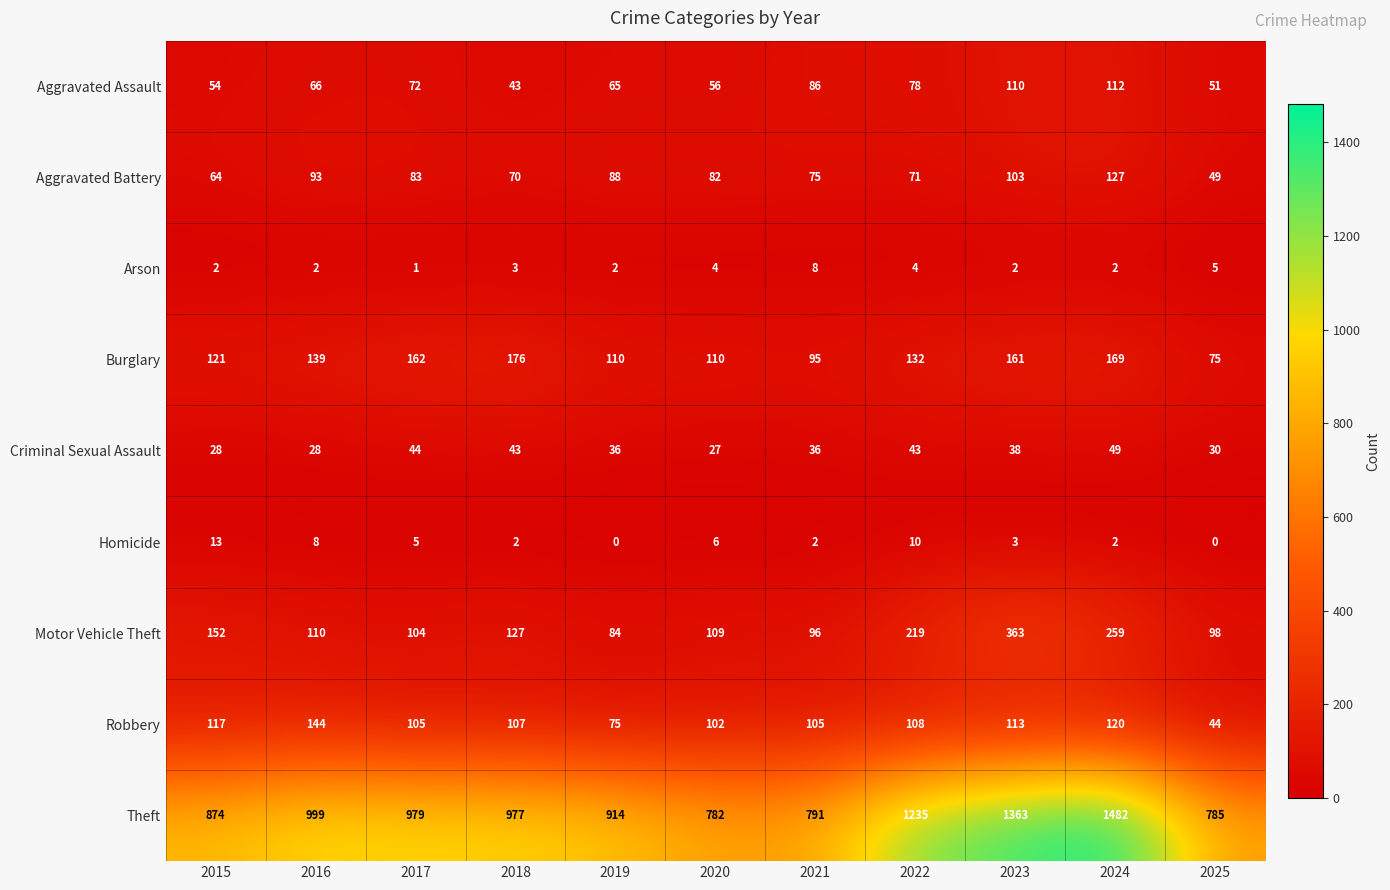

Count the number of data series in this chart.

9